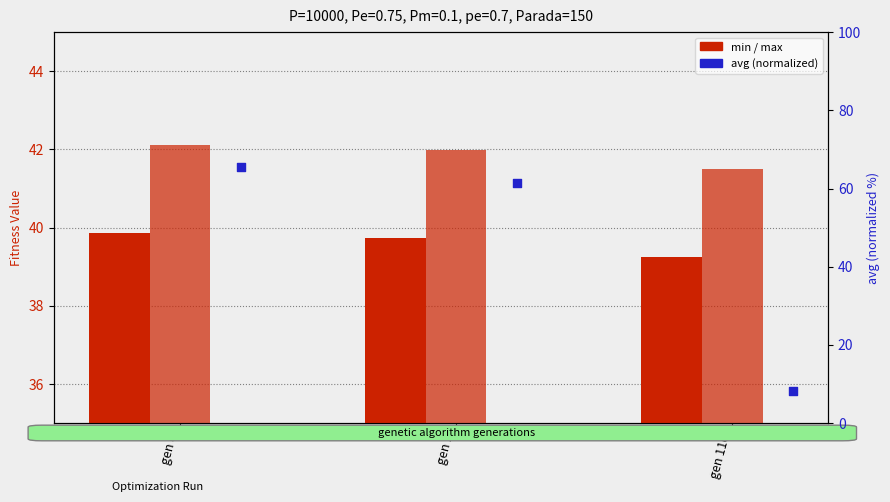

At how many categories does at least one series exceed 41?

3